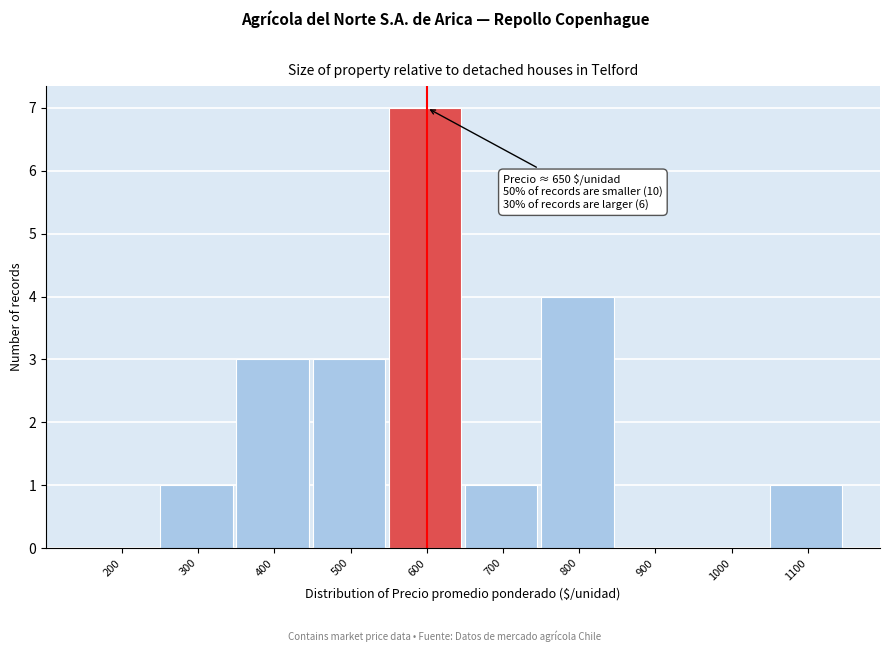

Reading right to left, what are all the values shown in this chart?

1100=1	1000=0	900=0	800=4	700=1	600=7	500=3	400=3	300=1	200=0